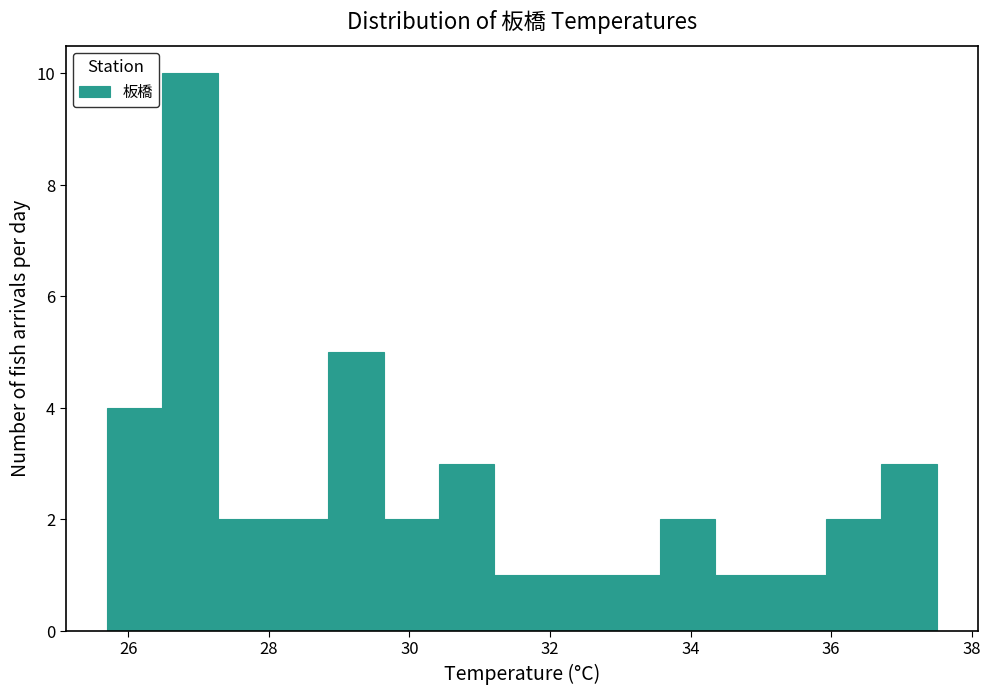

Around what value on the x-axis is the tallest bar? Give the approximate position of its centre, as read against the axis.

26.8